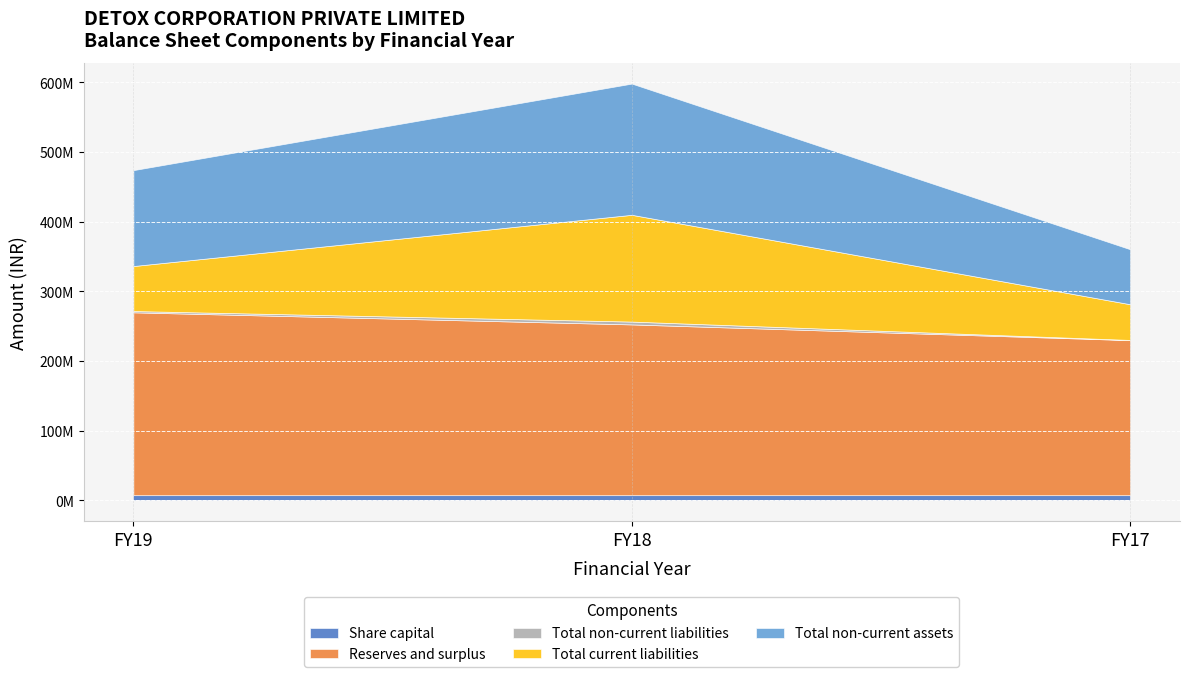

What is the maximum value shown in the chart?

262339214